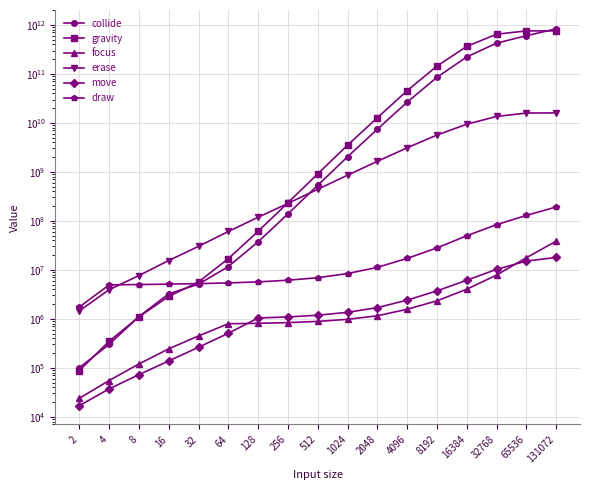

Does the chart display data point markers on the line(s)?

Yes